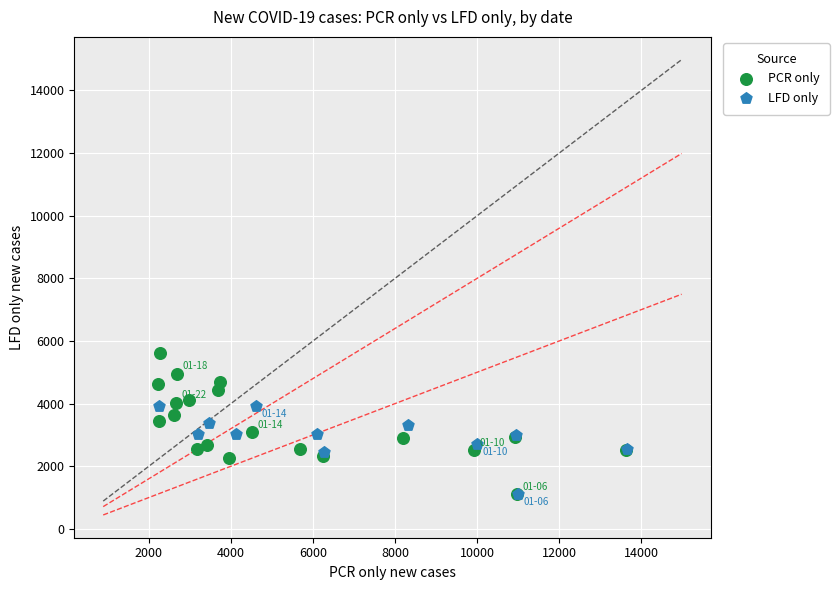

Which series reaches the maximum Y coordinate?

PCR only